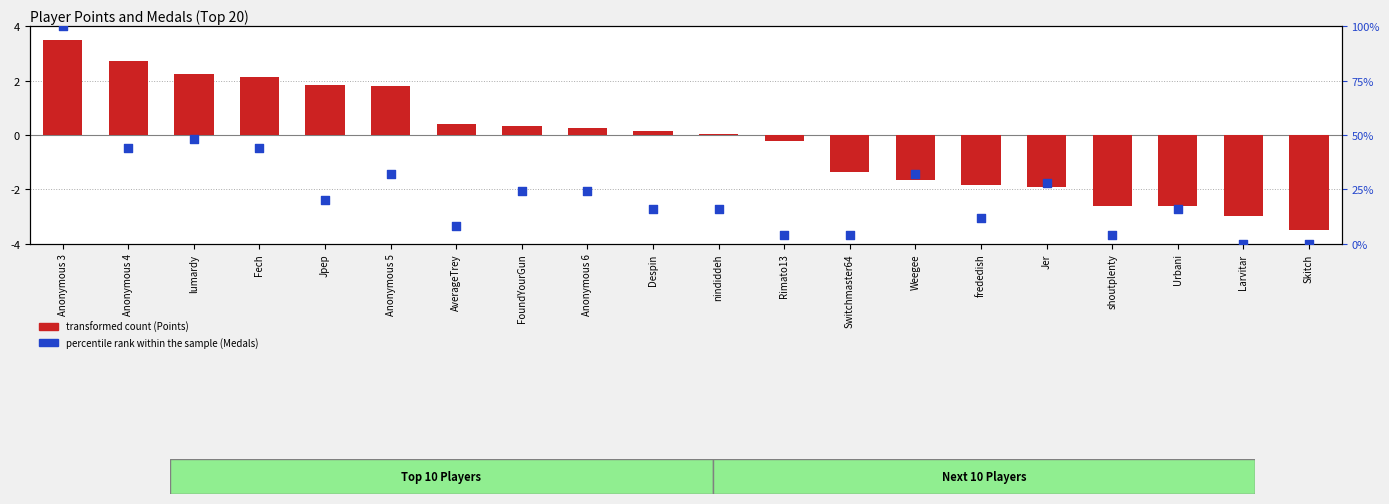

Which series reaches the minimum Y coordinate?

transformed count (Points)